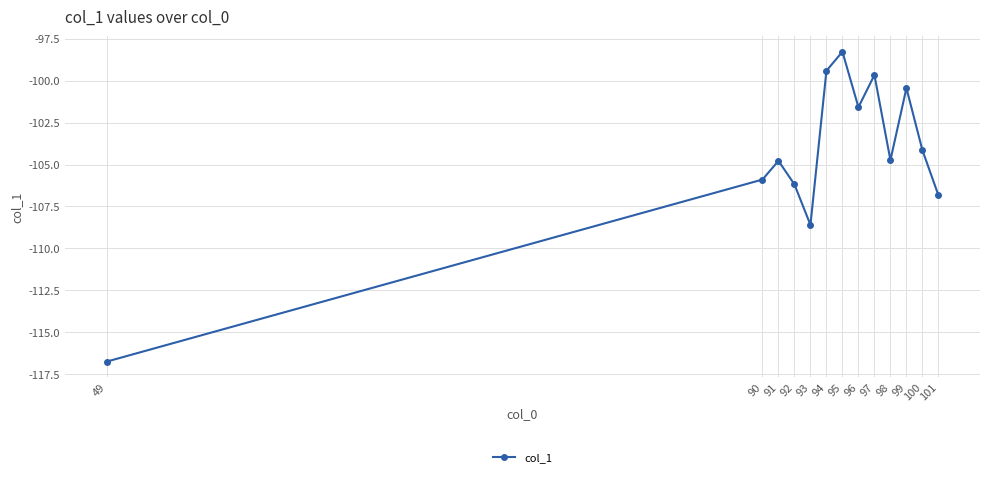

What is the minimum value shown in the chart?

-116.7